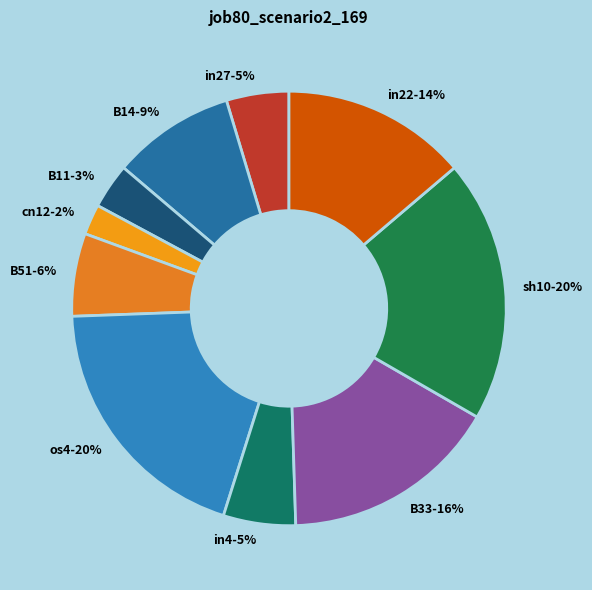

How many slices are in this pie chart?

10